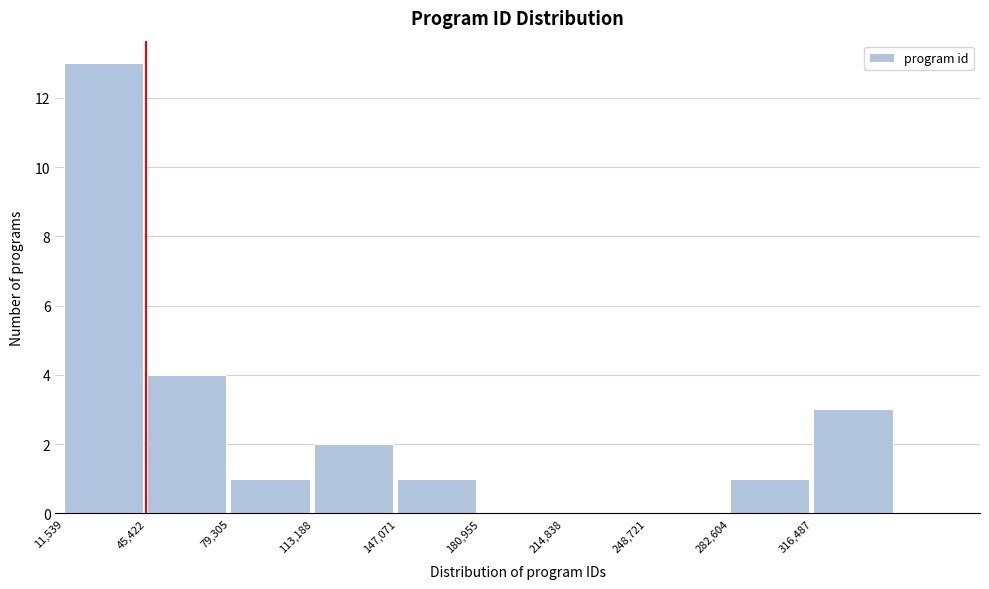

What is the height of the bar covering 285000 to 315000 on the x-axis? Neither the bar edges nor the heights are printed on the chart, so give them approximately, as read against the axes.

1